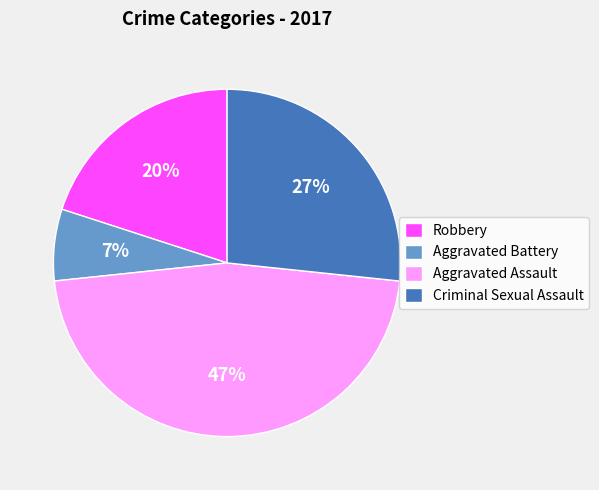

What percentage is the Aggravated Battery slice, to the nearest percent?

7%